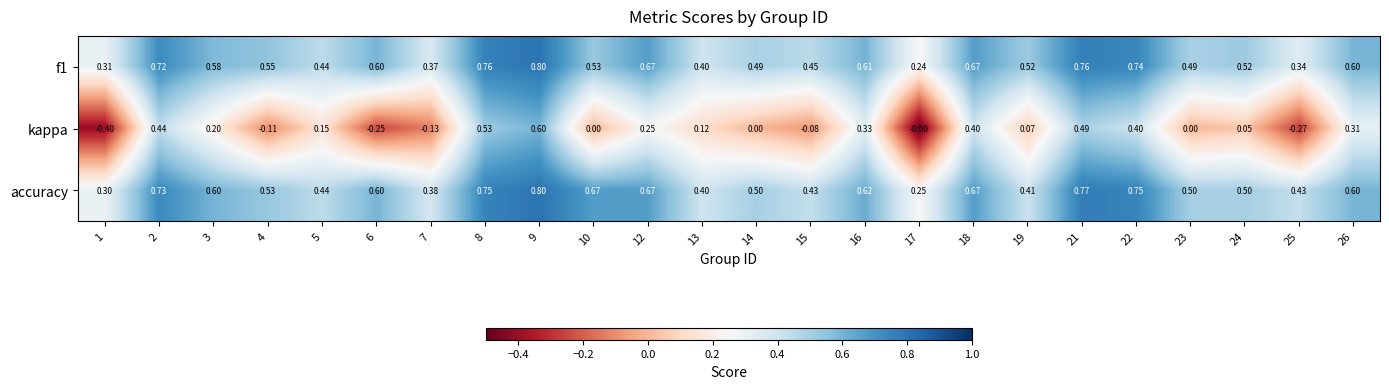

Which series has the largest range (max minus min)?

kappa